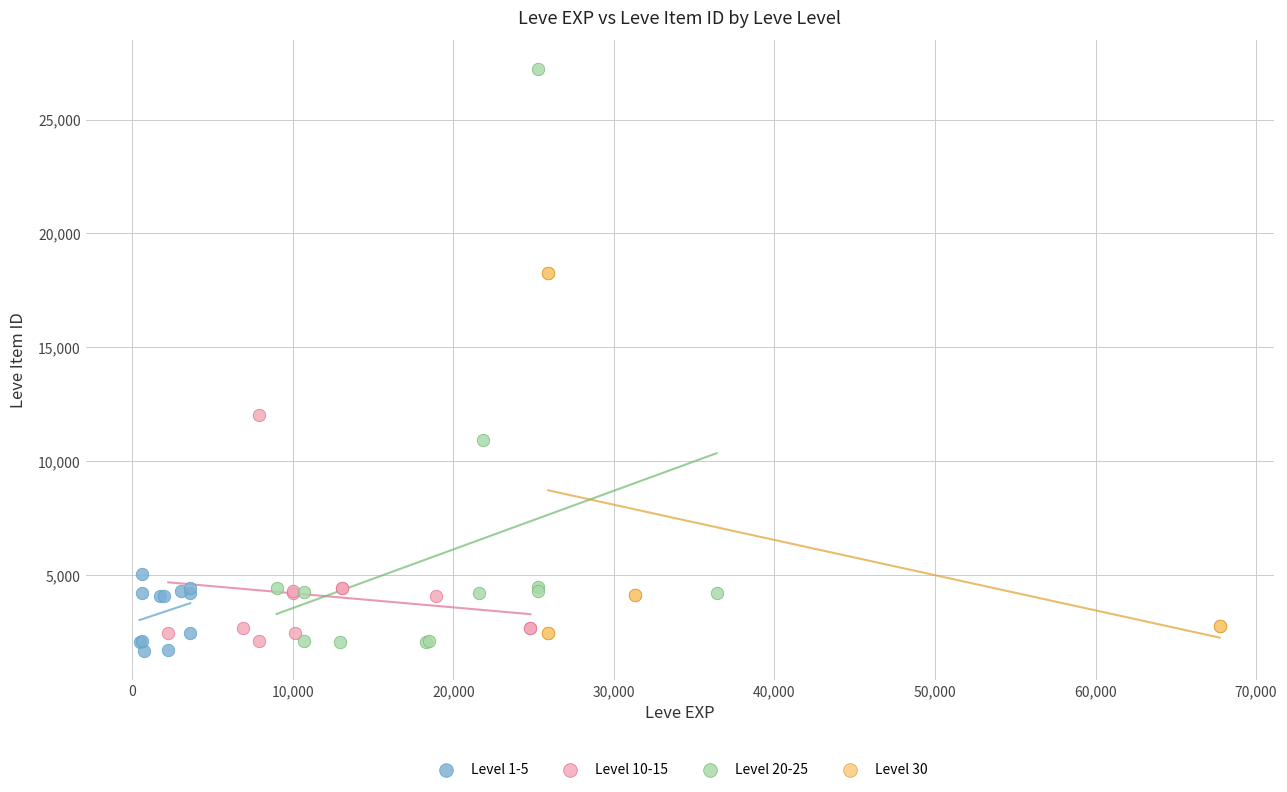

Which series has the largest Y range (max minus min)?

Level 20-25